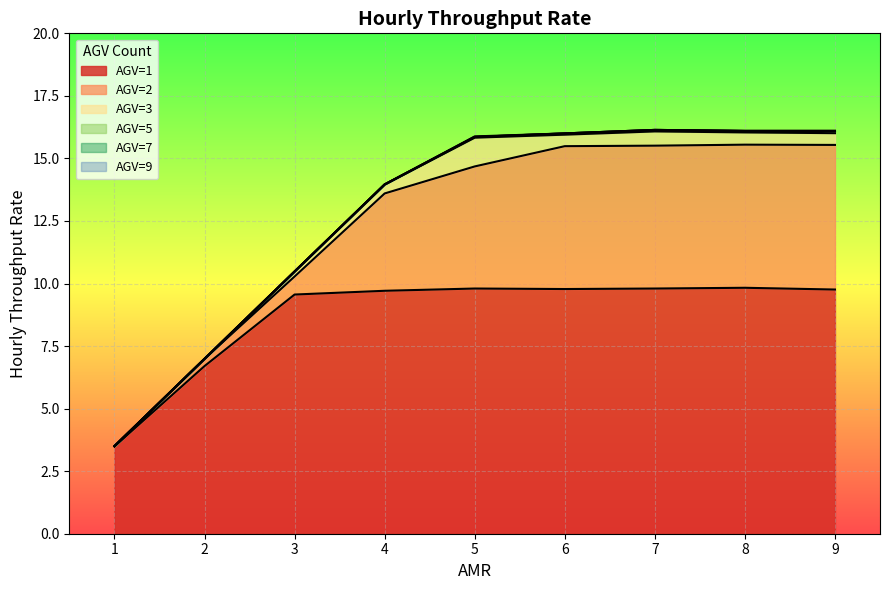

Reading right to left, transcribe all the data shown in this chart.

AGV=1: 9=9.8	8=9.8	7=9.8	6=9.8	5=9.8	4=9.7	3=9.6	2=6.7	1=3.5
AGV=2: 9=15.5	8=15.6	7=15.5	6=15.5	5=14.7	4=13.6	3=10.3	2=7.0	1=3.5
AGV=3: 9=16.0	8=16.0	7=16.1	6=15.9	5=15.8	4=14.0	3=10.5	2=7.0	1=3.5
AGV=5: 9=16.1	8=16.1	7=16.1	6=16.0	5=15.9	4=14.0	3=10.5	2=7.0	1=3.5
AGV=7: 9=16.1	8=16.1	7=16.1	6=16.0	5=15.9	4=14.0	3=10.5	2=7.0	1=3.5
AGV=9: 9=16.1	8=16.1	7=16.1	6=16.0	5=15.9	4=14.0	3=10.5	2=7.0	1=3.5